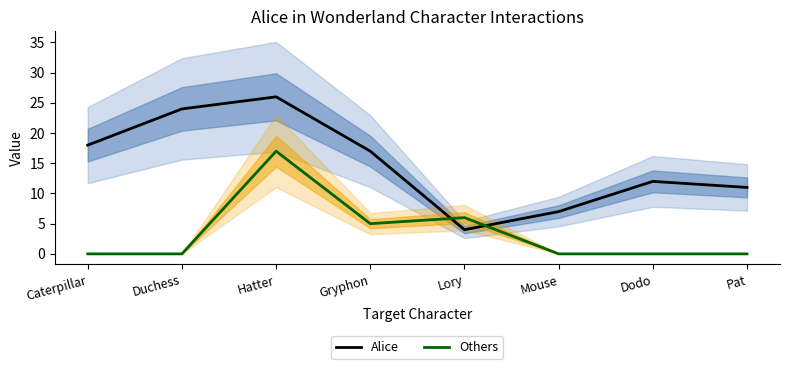

How many intersections are there between Others and Alice?

2